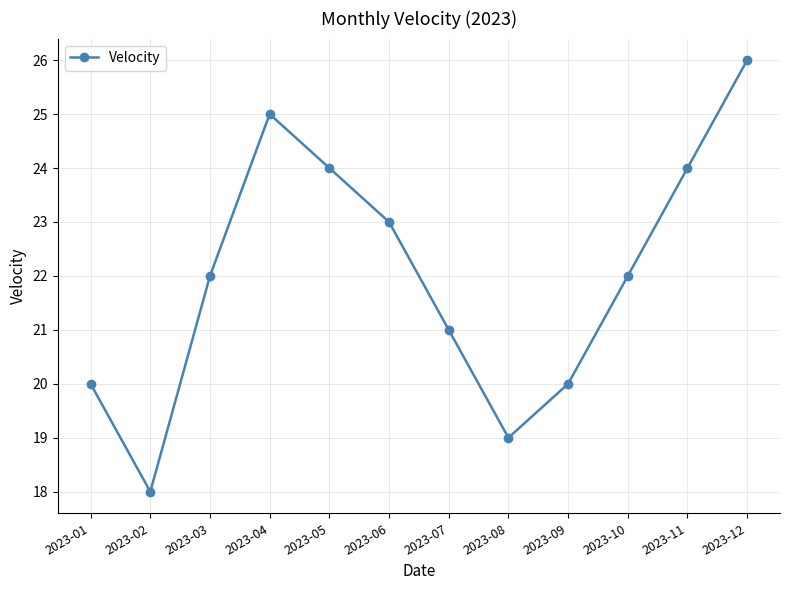

How many data points does each series have?

12